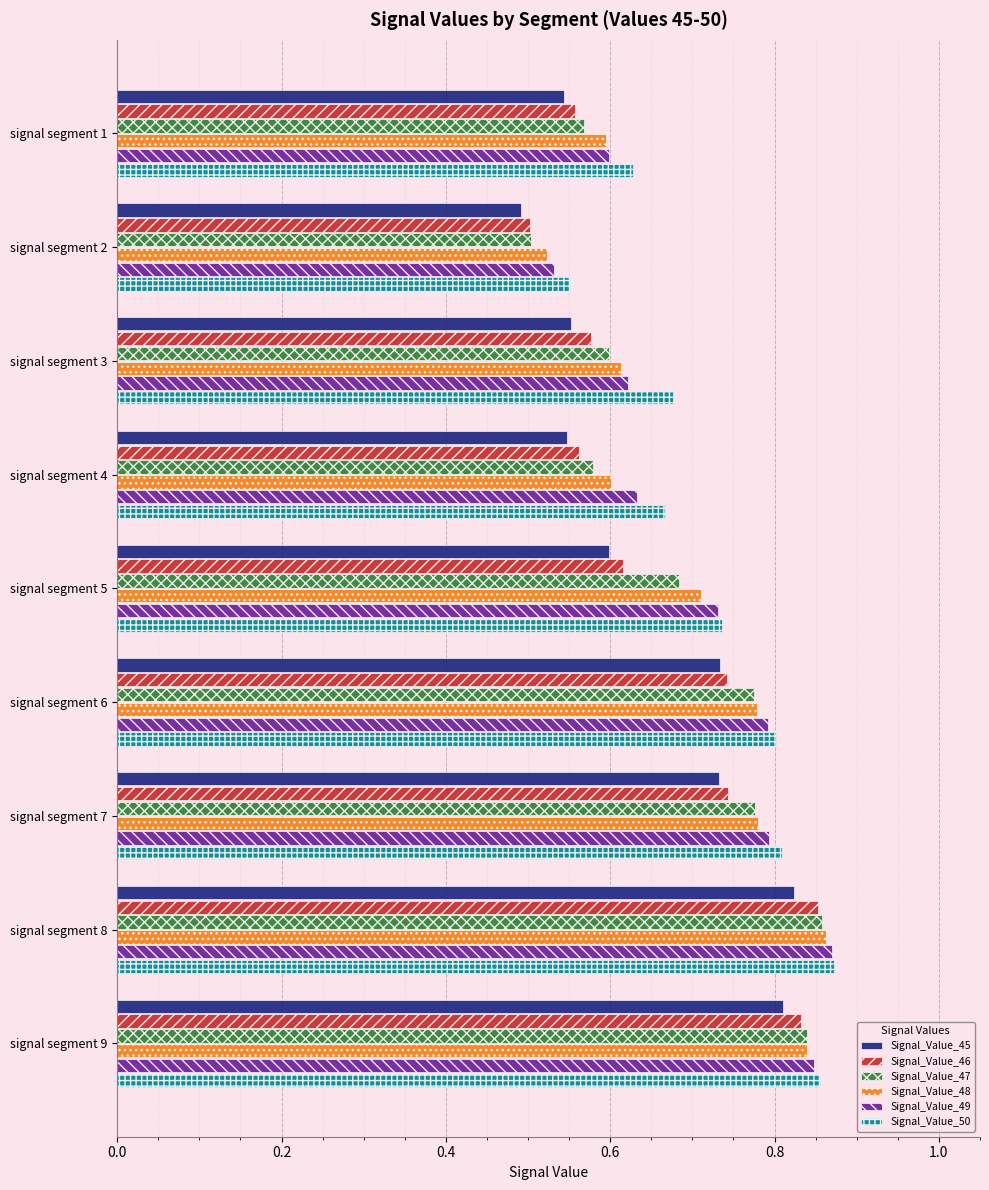

At how many categories does at least one series exceed 0?

9